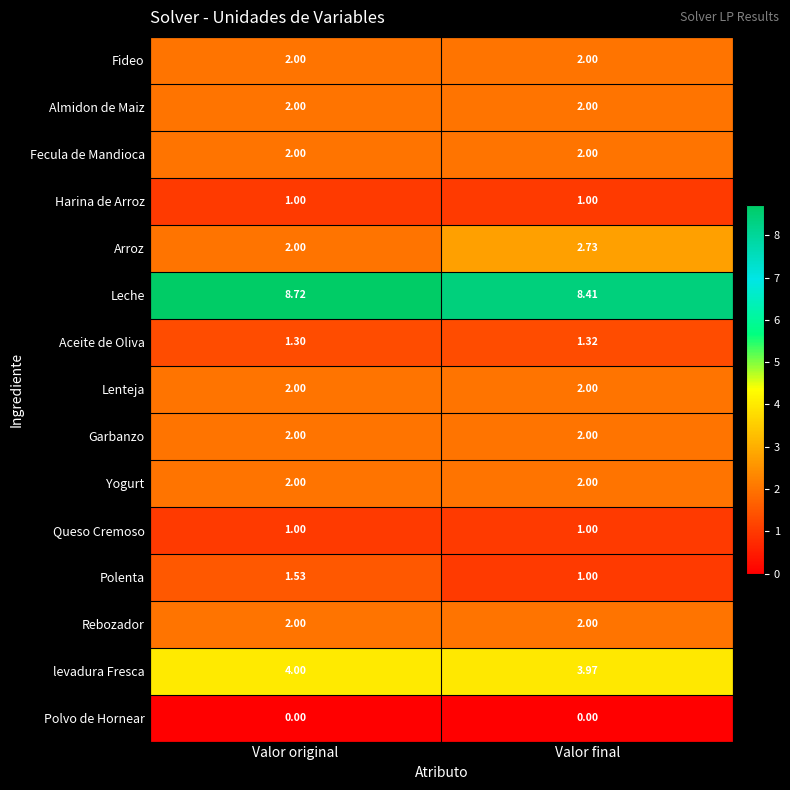

At which label does Aceite de Oliva reach its minimum?

Valor original